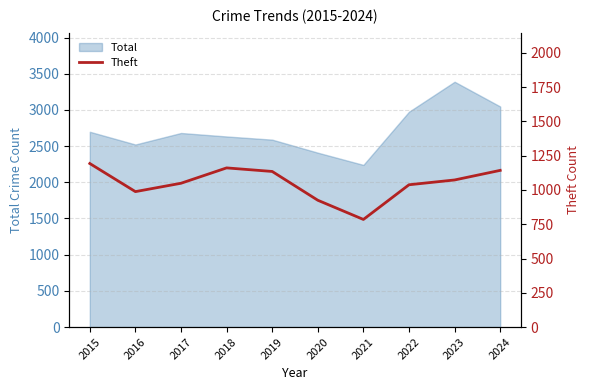

How many data points are above 1073?

4